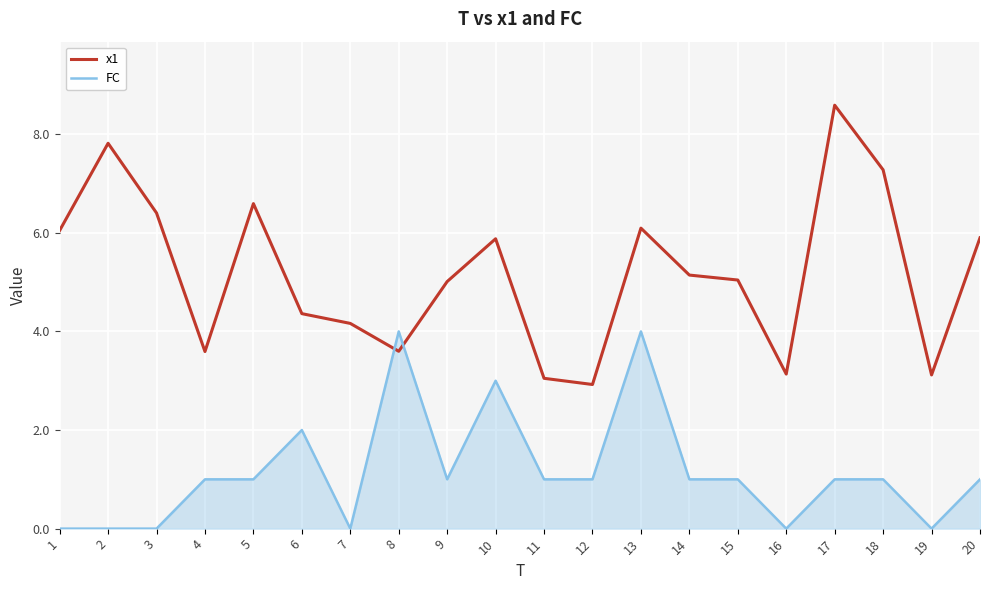

Reading left to right, transcribe all the data shown in this chart.

x1: 1=6.0	2=7.8	3=6.4	4=3.6	5=6.6	6=4.4	7=4.2	8=3.6	9=5.0	10=5.9	11=3.0	12=2.9	13=6.1	14=5.1	15=5.0	16=3.1	17=8.6	18=7.3	19=3.1	20=5.9
FC: 1=0.0	2=0.0	3=0.0	4=1.0	5=1.0	6=2.0	7=0.0	8=4.0	9=1.0	10=3.0	11=1.0	12=1.0	13=4.0	14=1.0	15=1.0	16=0.0	17=1.0	18=1.0	19=0.0	20=1.0